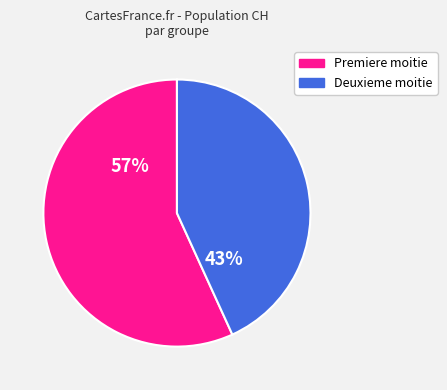

Is there a majority slice in this chart?

Yes